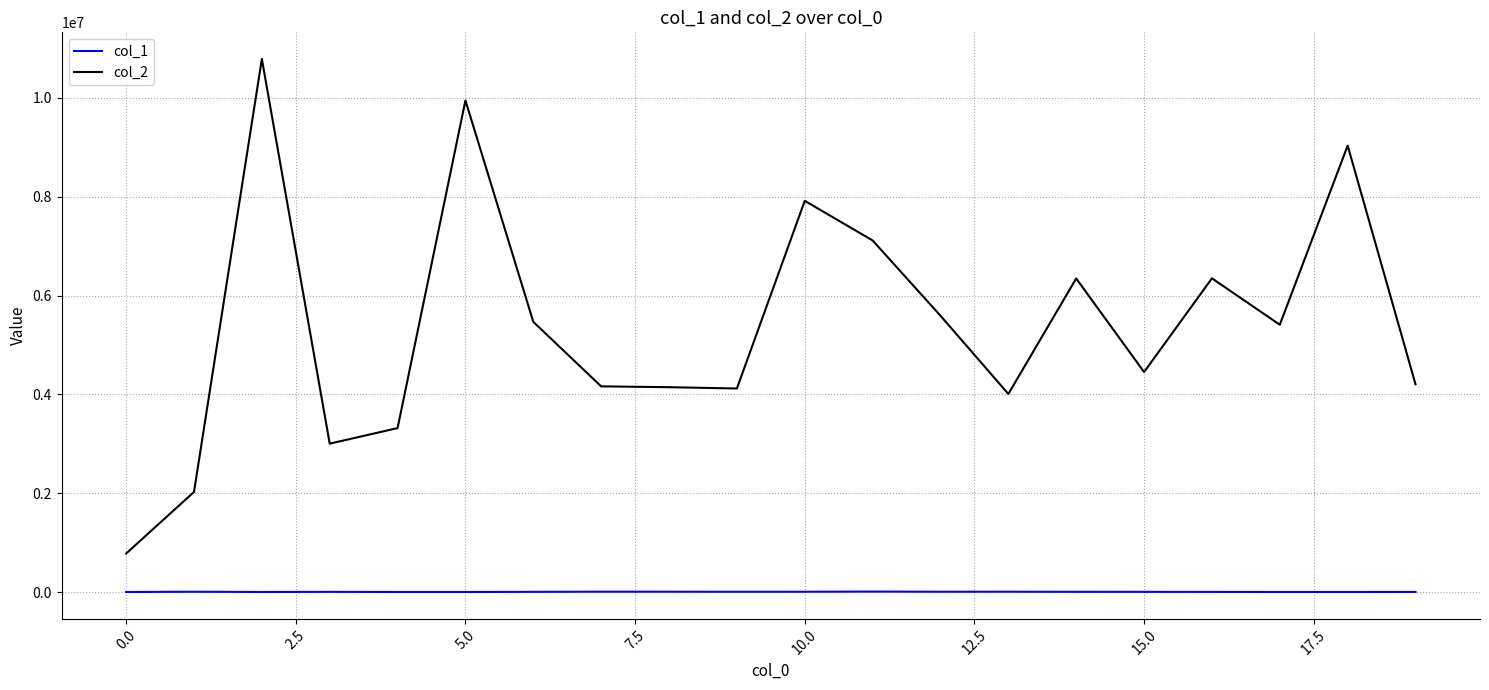

Rank the series by their average value, from highest to lowest.

col_2, col_1